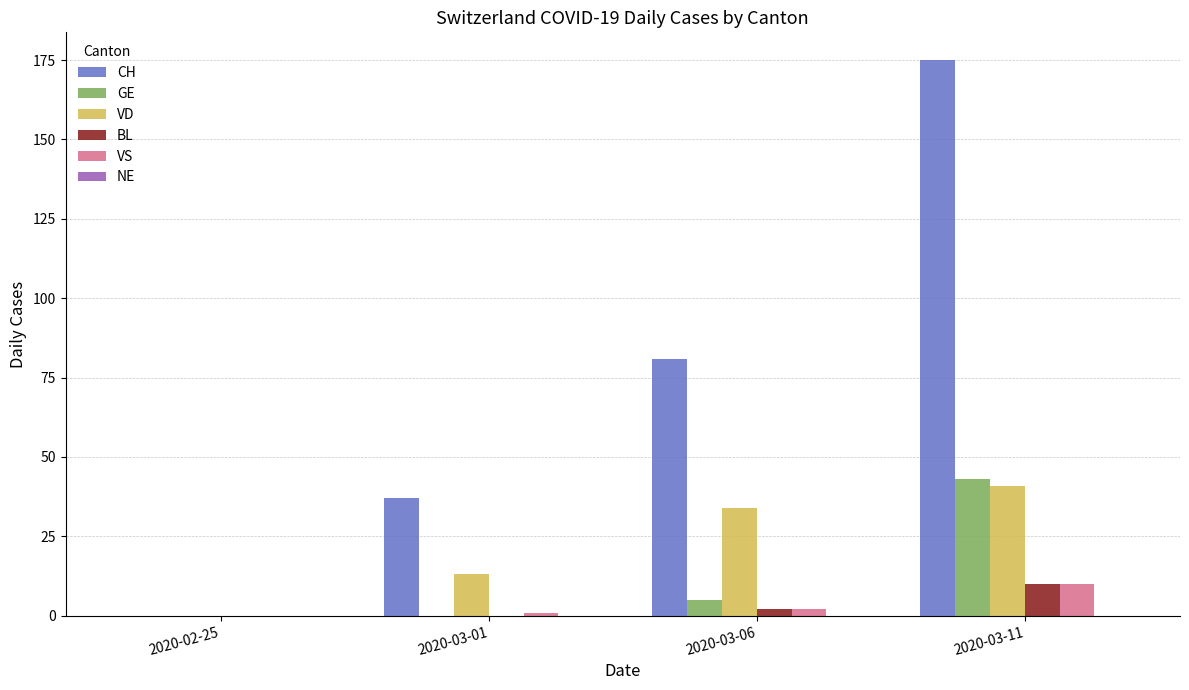

Does the chart contain stacked bars?

No